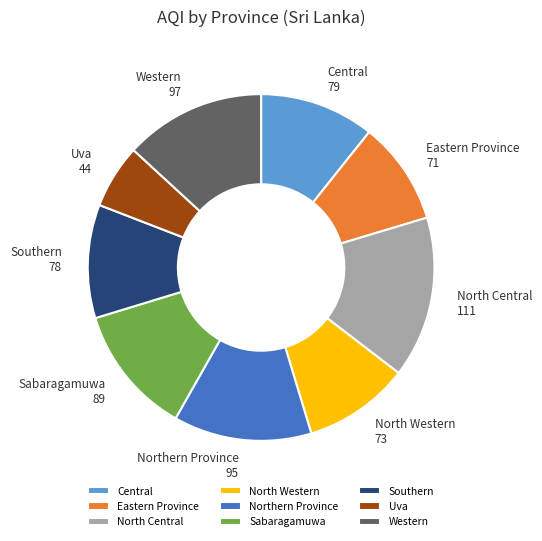

Which category has the biggest portion of the pie?

North Central